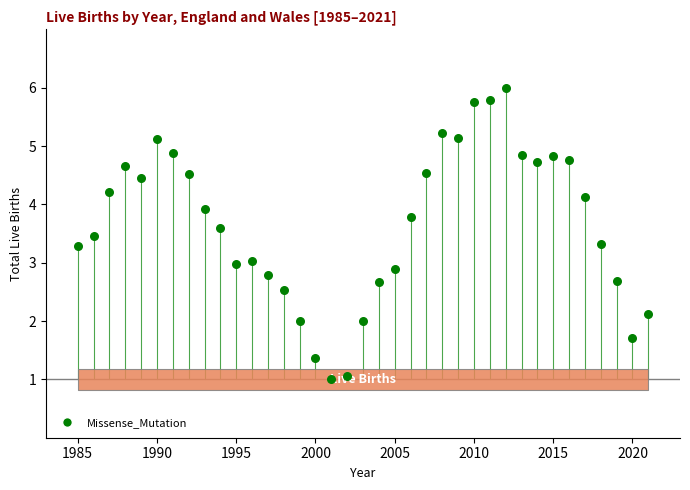

What is the range of Y values (max minus min)?

5.0